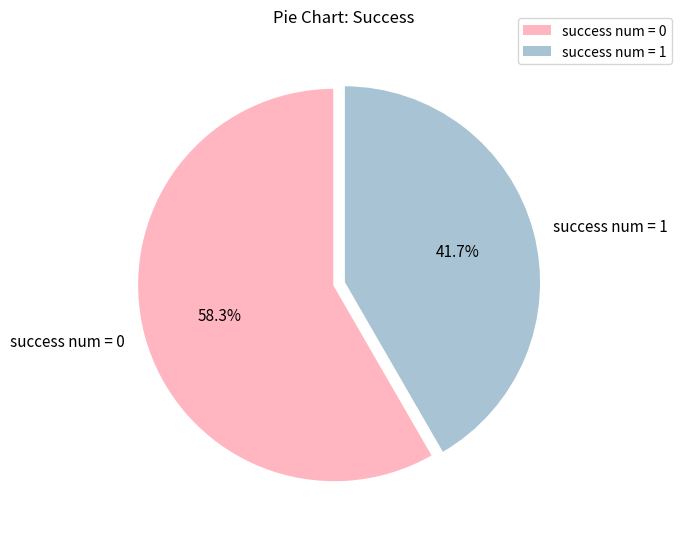

How many segments does this pie chart have?

2